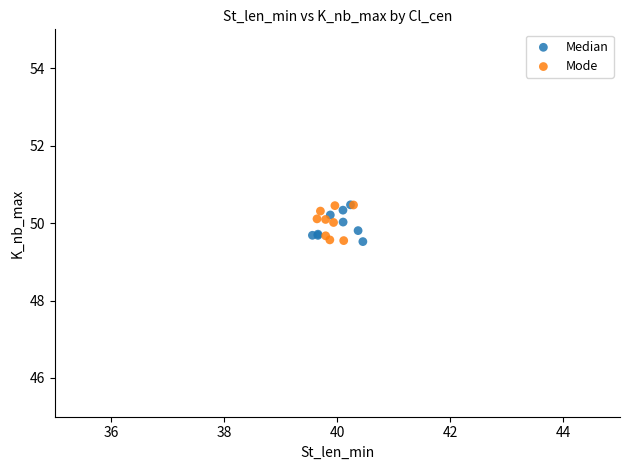

What are all the series names shown in the legend?

Median, Mode